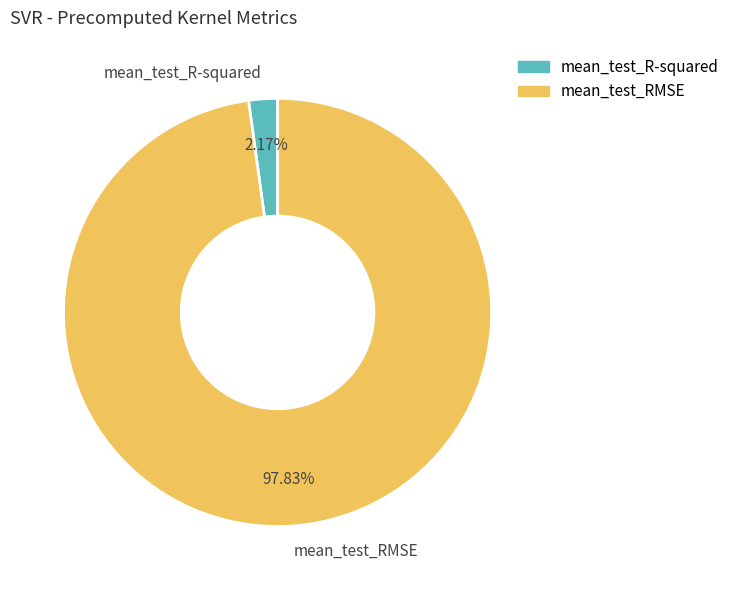

How many slices are in this pie chart?

2